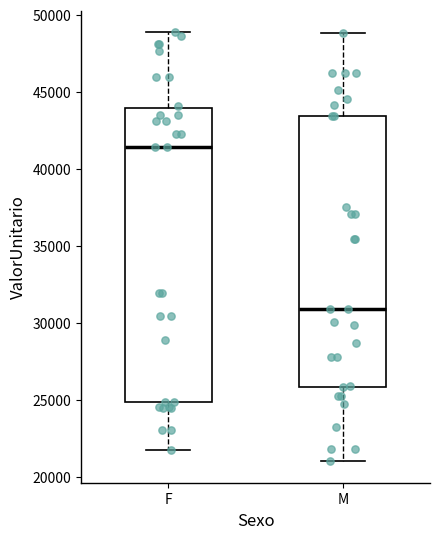

Reading left to right, read every box against the y-axis: the position of its median line, the range the box covers, and the ends of its whiskers. The values are not printed on the chart, so give them approximately, as read against the axis.

F: median 41500, box 25000 to 44000, whiskers 22000 to 49000
M: median 31000, box 26000 to 43500, whiskers 21000 to 49000